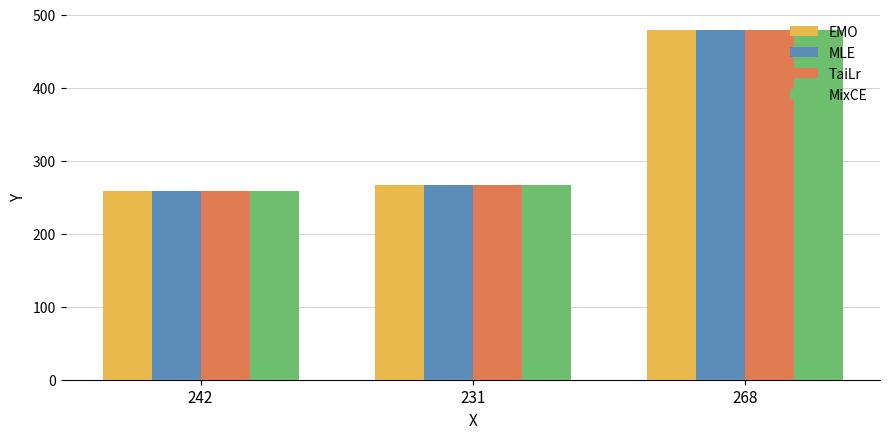

Is it true that EMO equals 683 at 268?

False